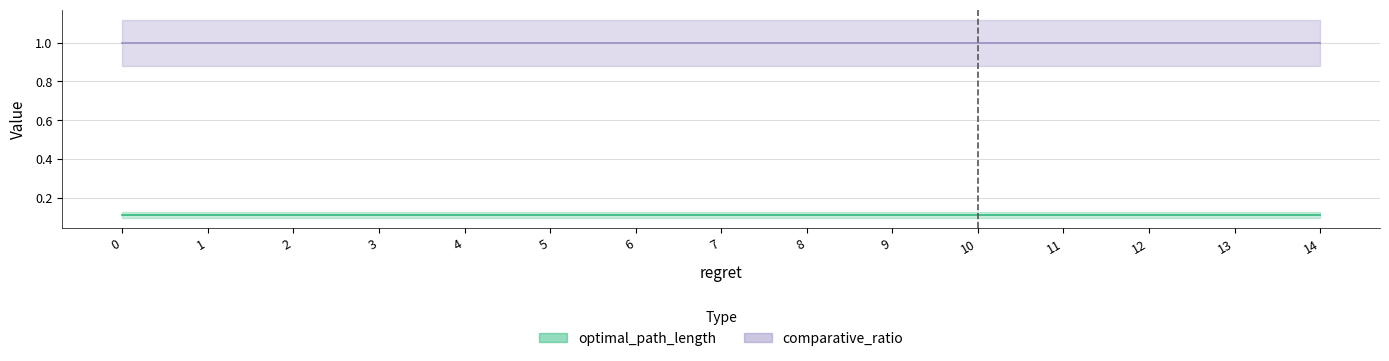

True or false: comparative_ratio and optimal_path_length intersect in this chart.

False